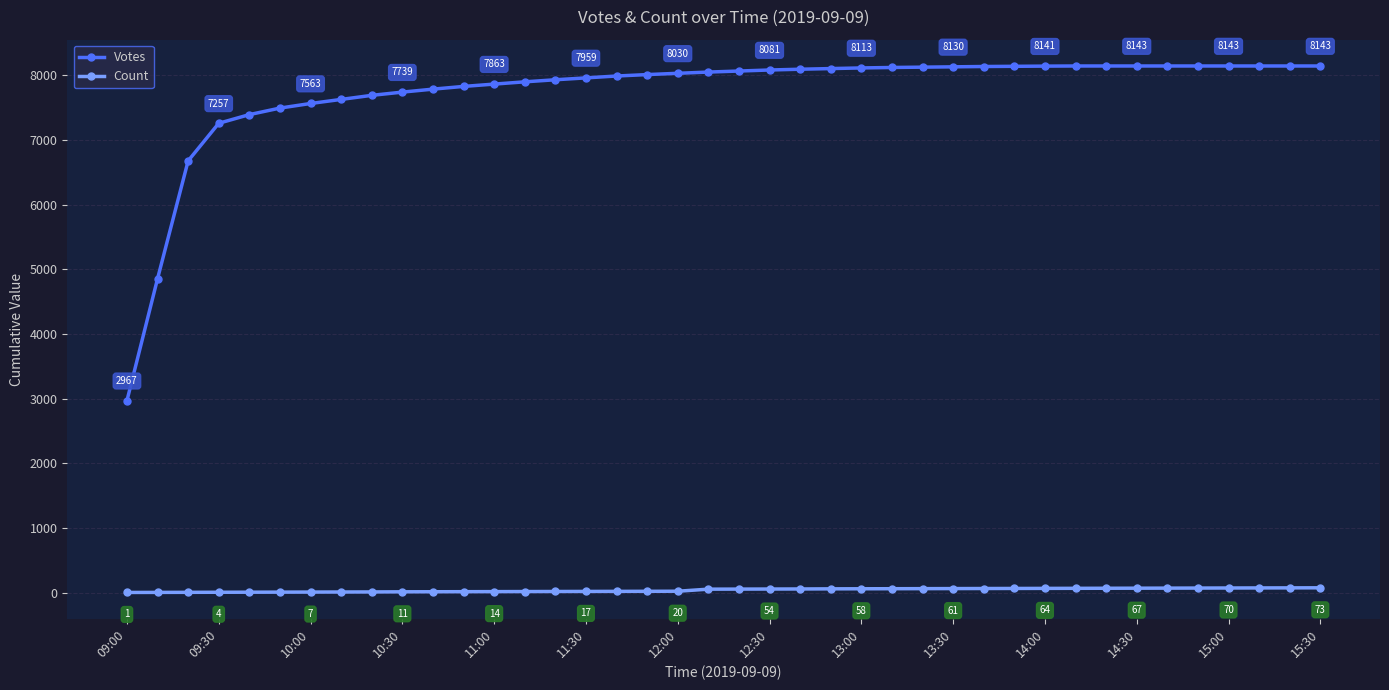

Which series has the widest spread of values?

Votes